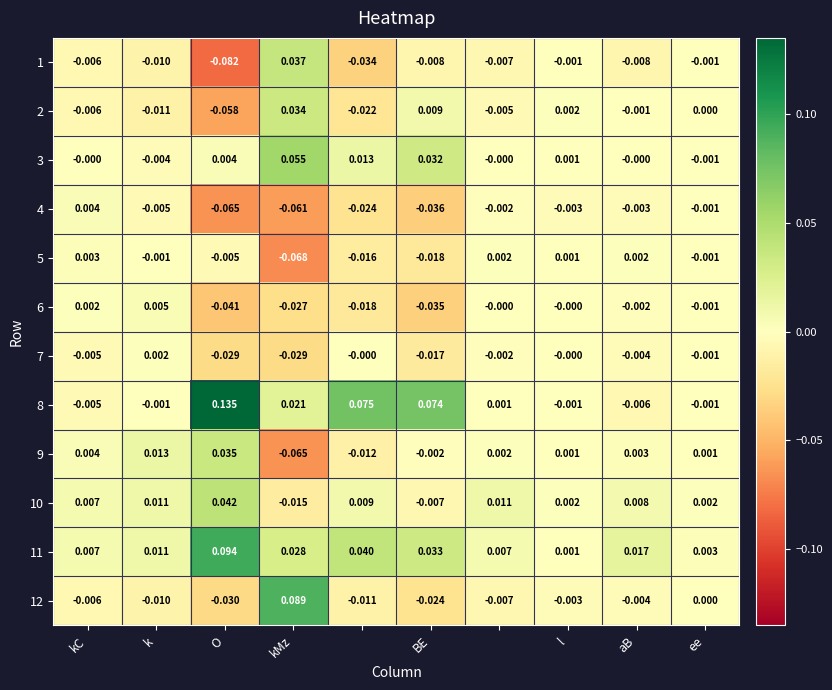

Count the number of categories in the chart.

10